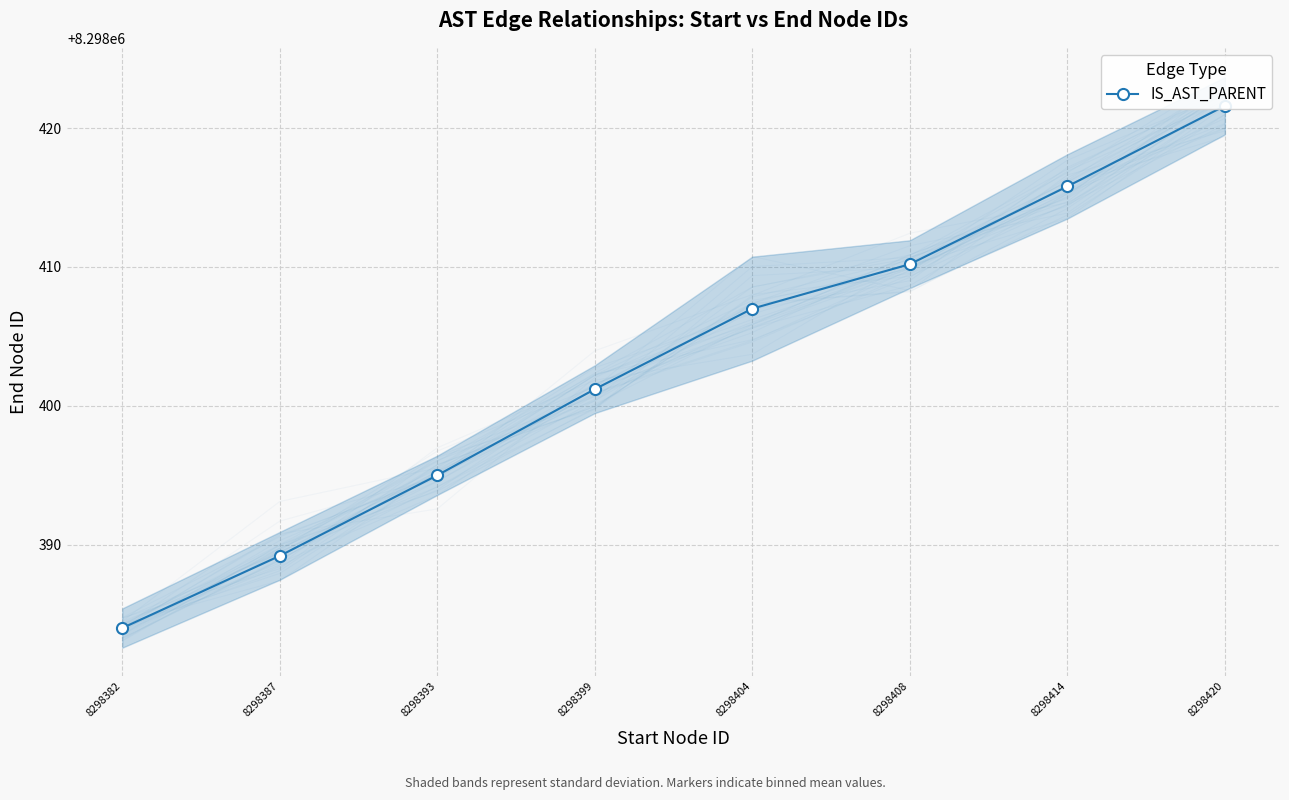

The chart shows a value of 4627856.0 at 8298404. True or false?

False